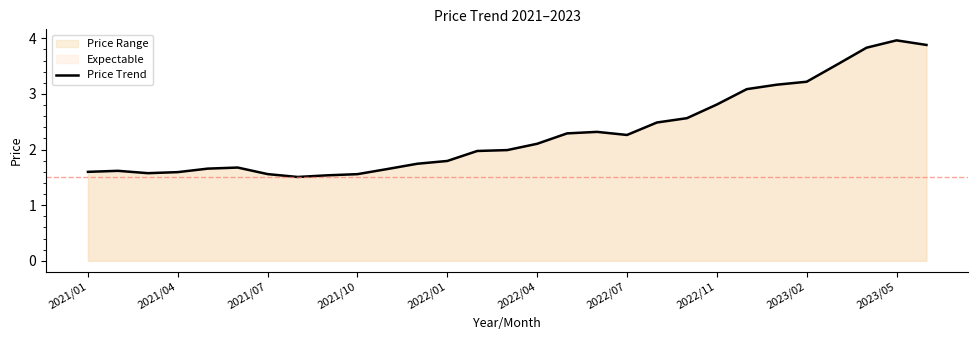

What is the difference between the maximum and minimum values?

2.5